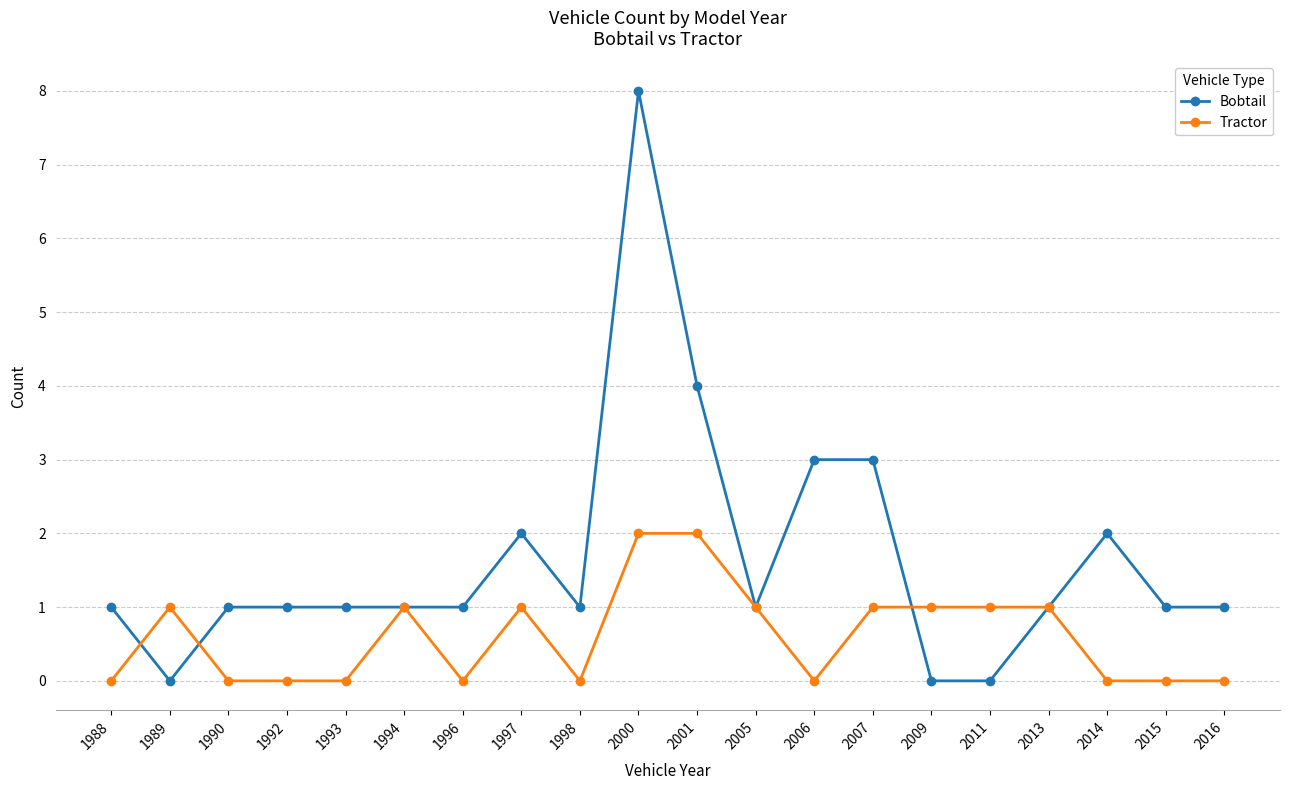

What is the approximate value of Bobtail at 2001?

4